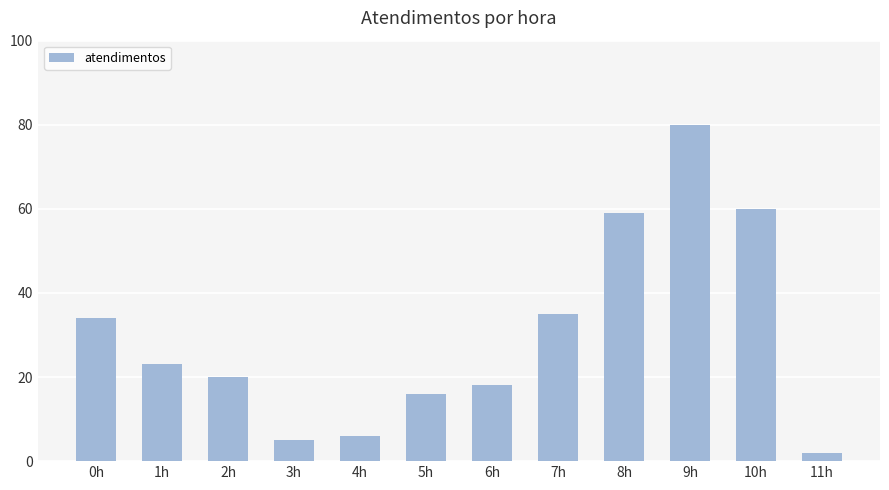

The value at 3h is 9. True or false?

False